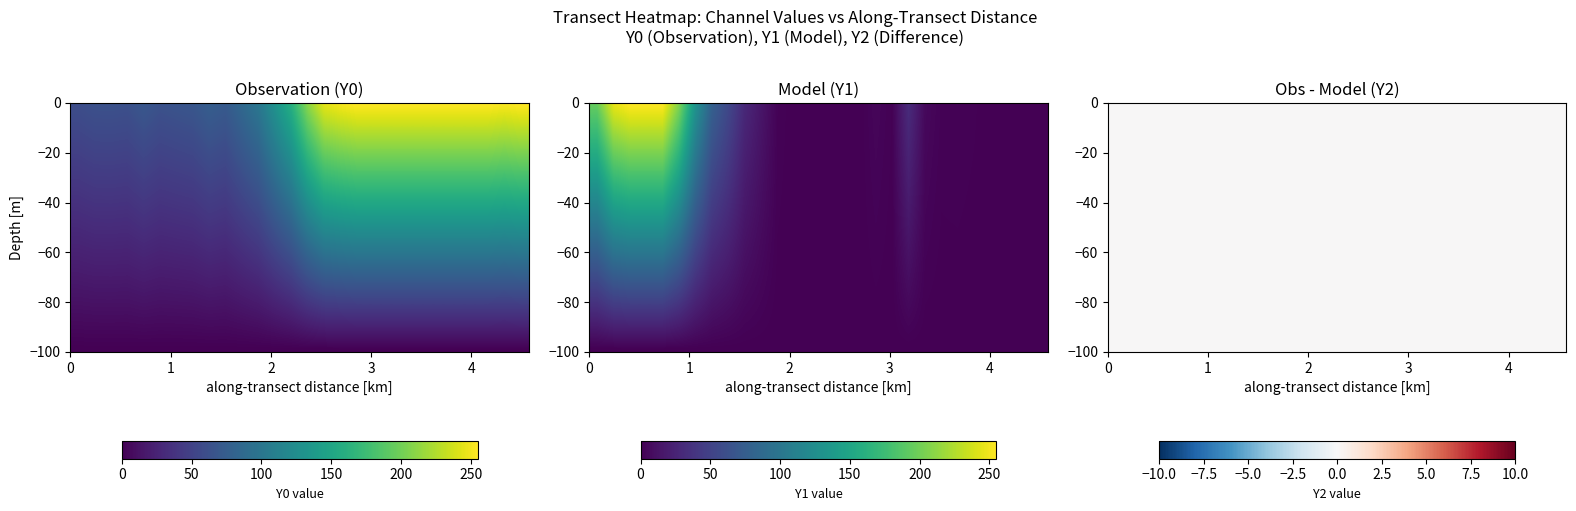

What is the sum of the Y1 values at 4.40678 and 0.67797?

234.2